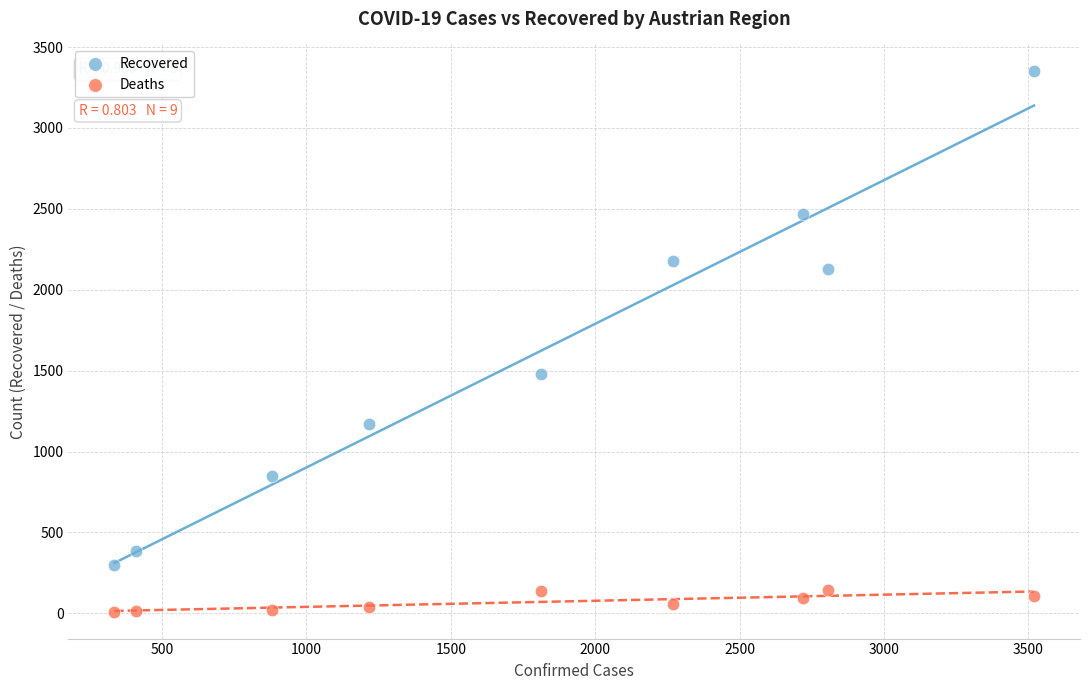

Which series reaches the maximum Y coordinate?

Recovered